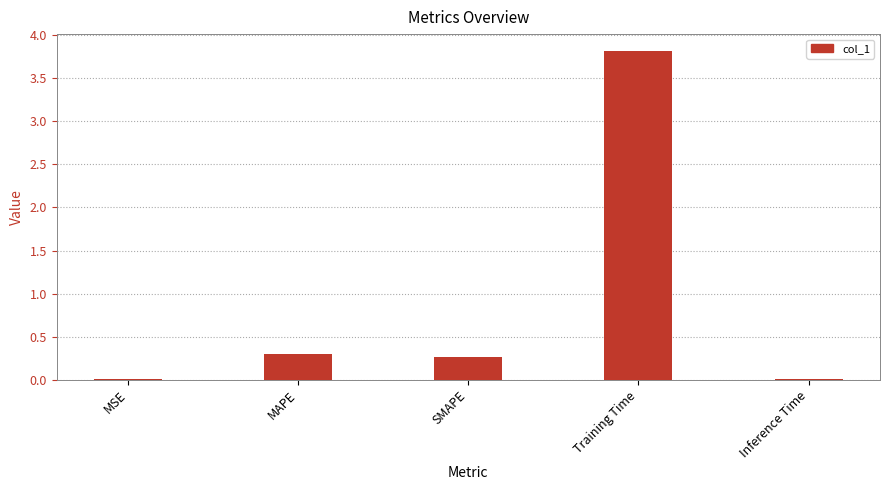

What is the sum of all values?

4.4